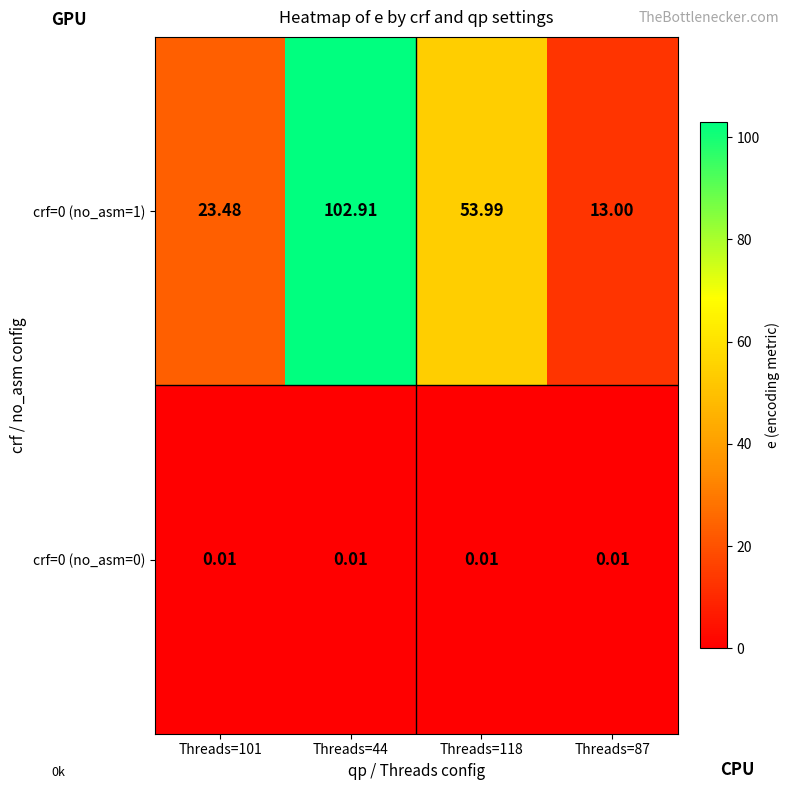

Is the value of crf=0 (no_asm=0) at Threads=44 greater than the value of crf=0 (no_asm=1) at Threads=101?

No